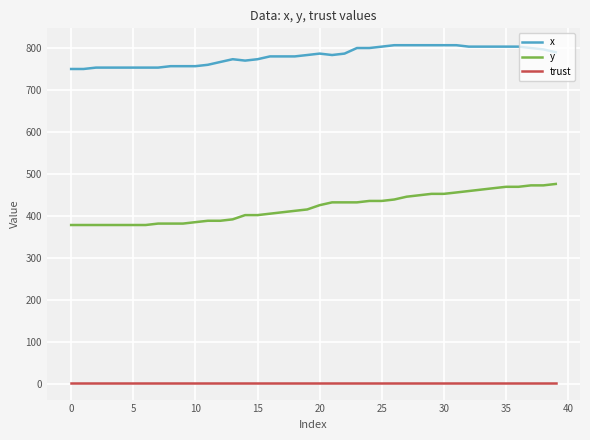

Rank the series by their maximum value, from lowest to highest.

trust, y, x